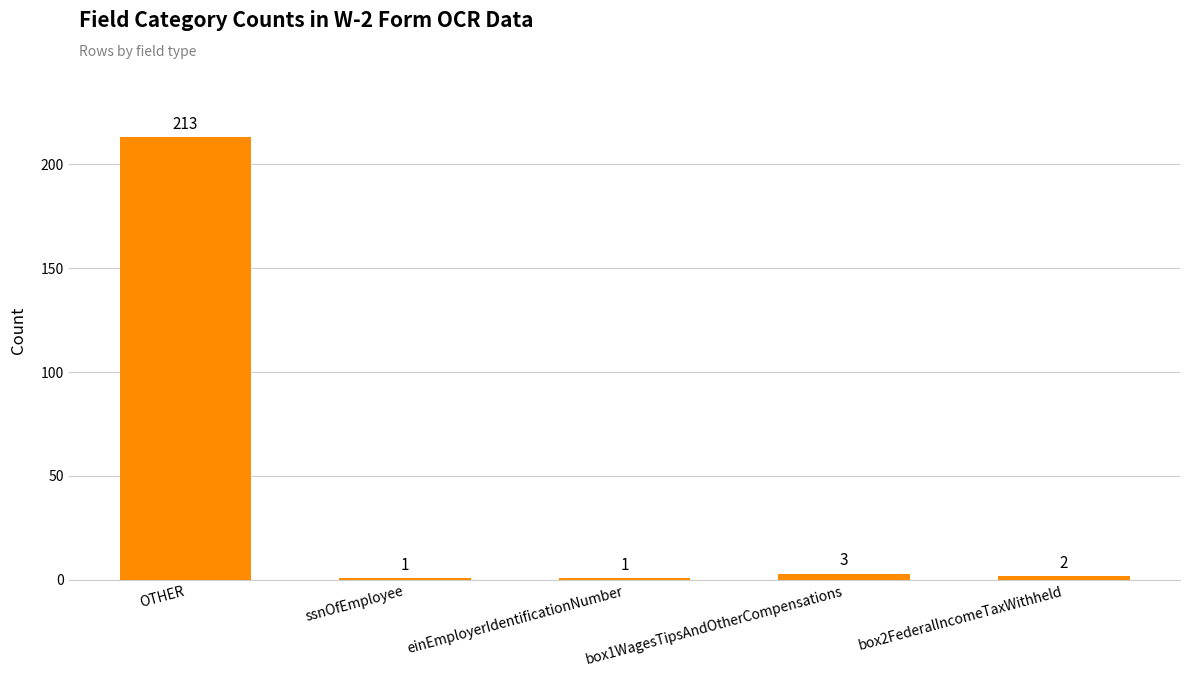

The chart shows a value of 1 at ssnOfEmployee. True or false?

True